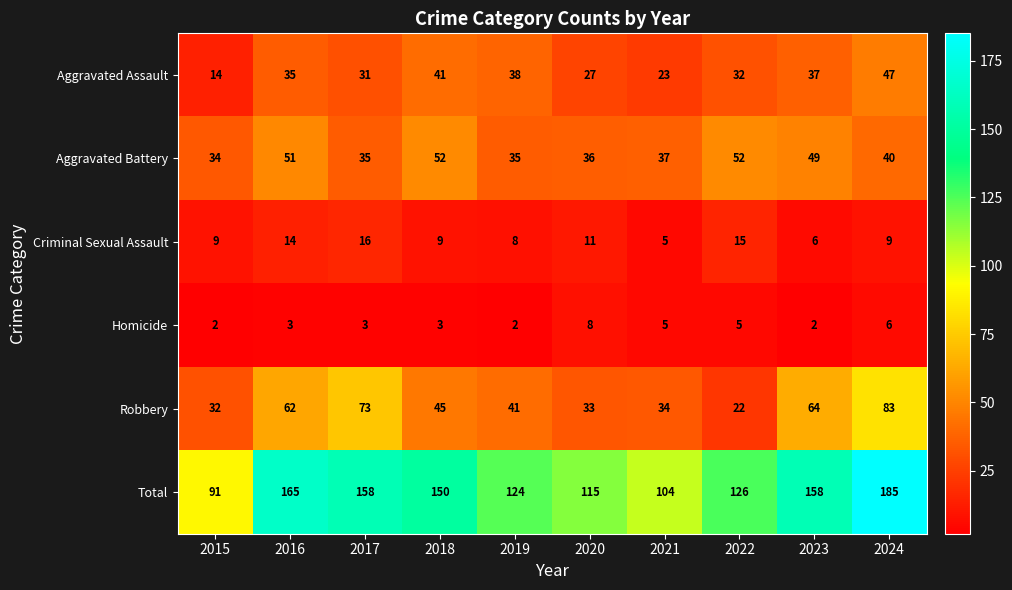

Which label corresponds to the largest value in the chart?

2024